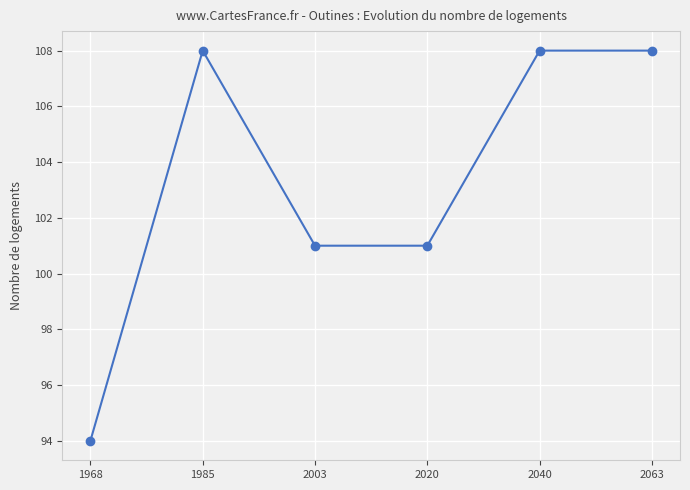

How many data points are less than 108?

3